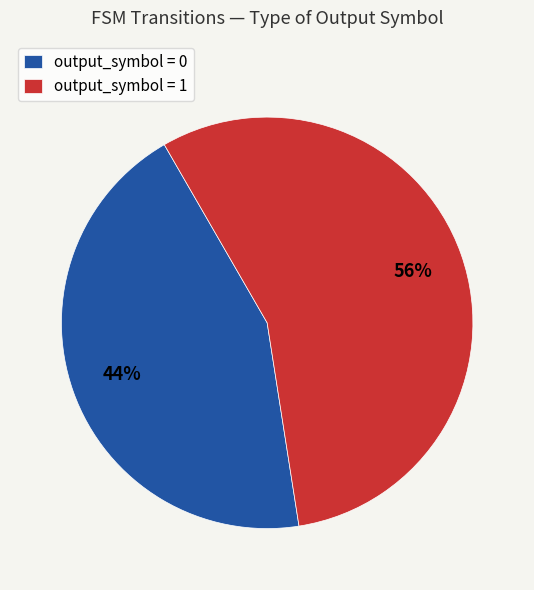

To the nearest percent, what is the average slice percentage?

50%